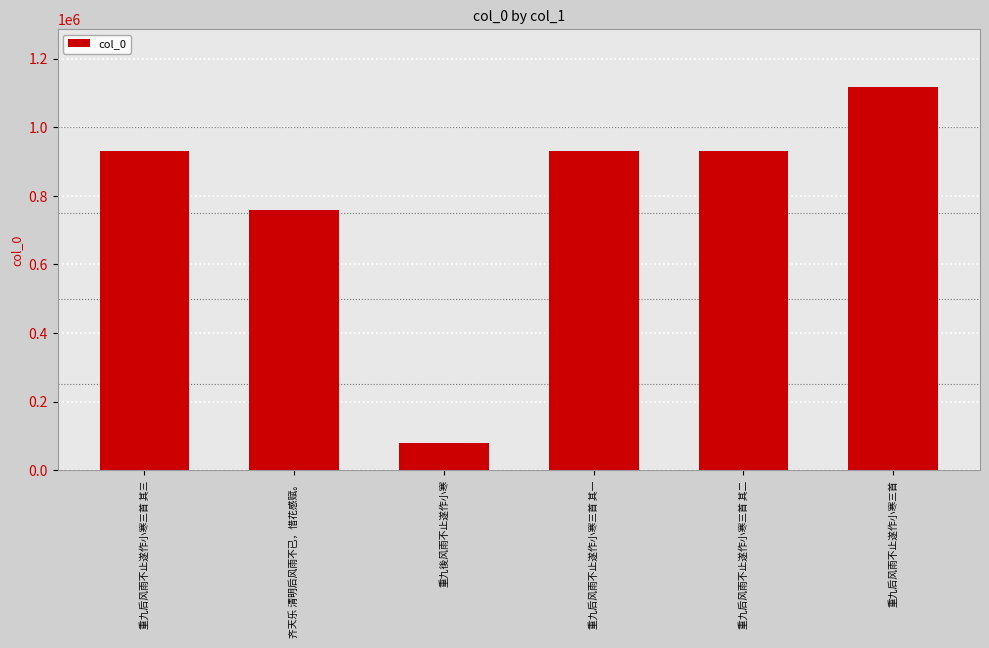

What position from the right is 重九后风雨不止遂作小寒三首?

1